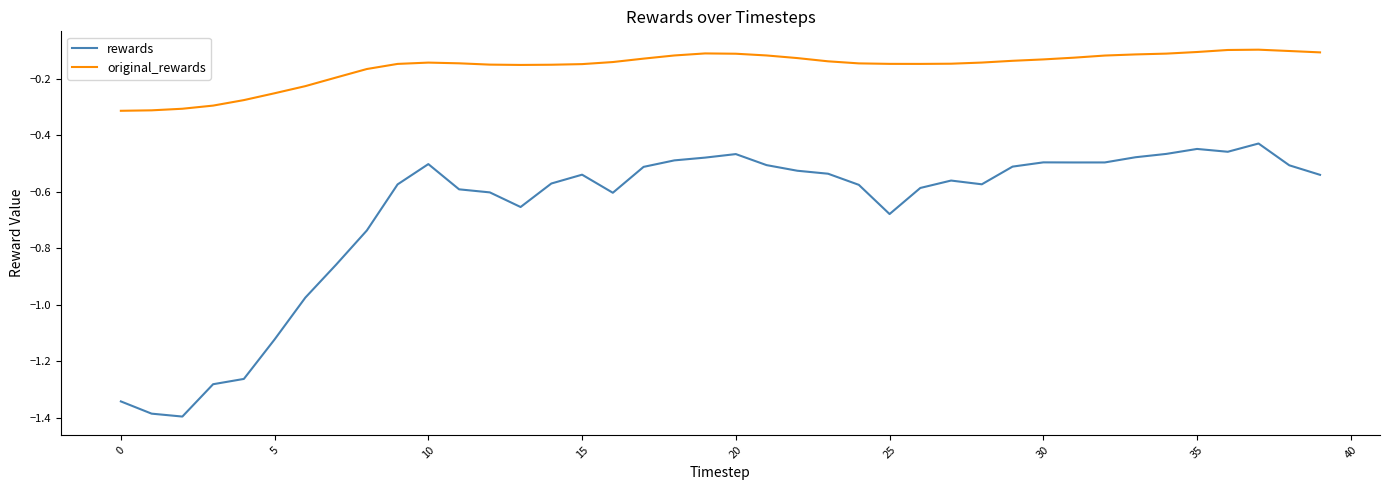

True or false: original_rewards and rewards cross at least once.

False